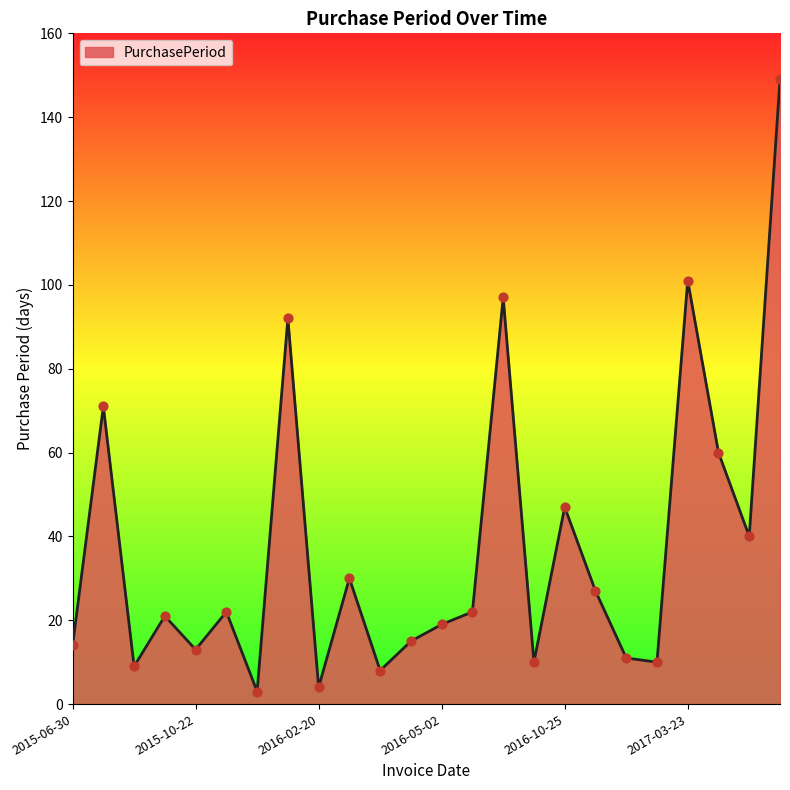

What is the greatest value displayed?

149